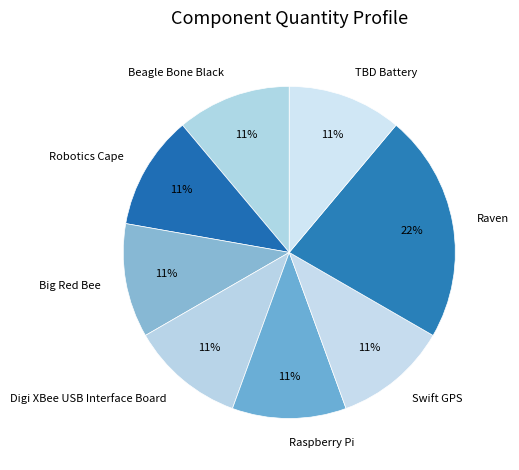

Count the number of slices in the pie.

8